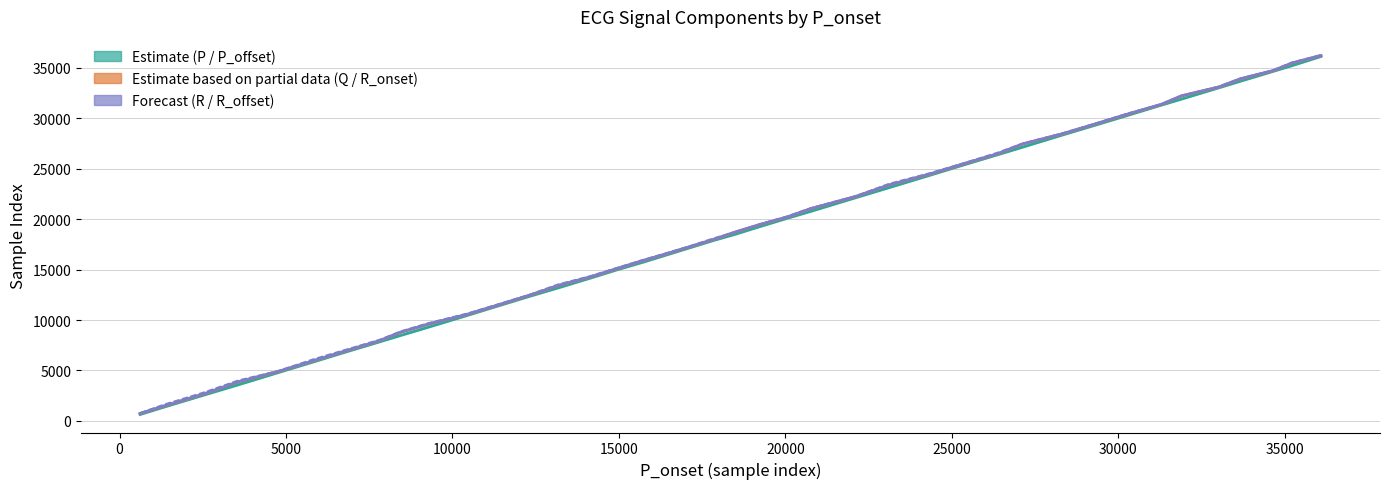

How many values in the R series are below 18727?

20